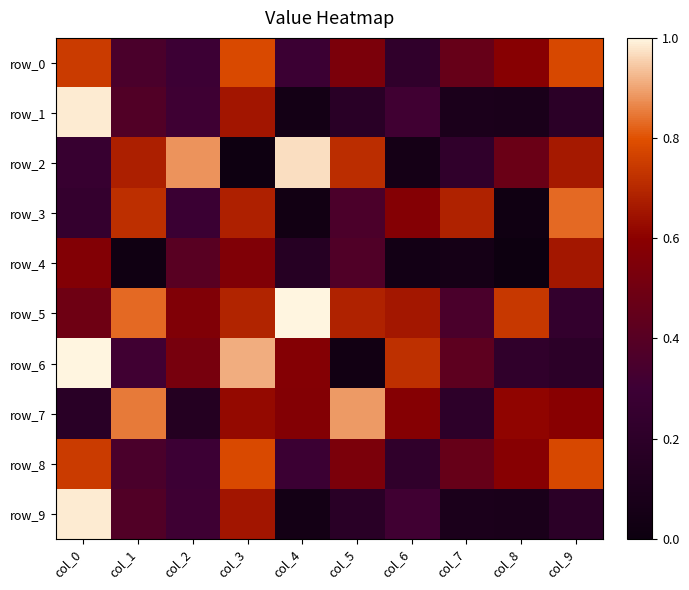

How many distinct data groups are displayed?

10